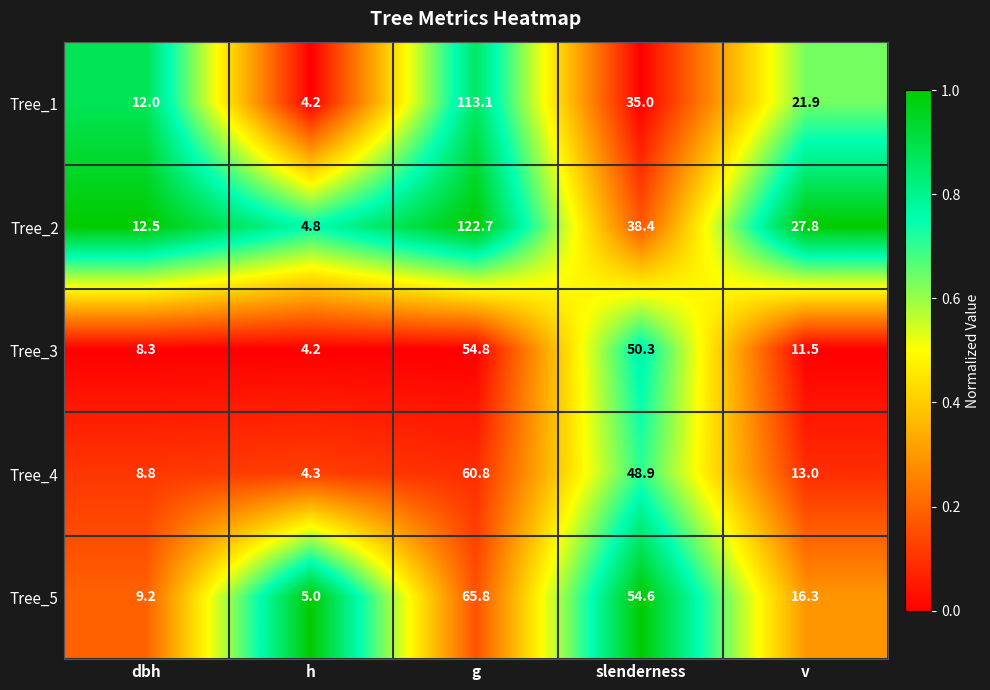

At which category is the sum across all series the highest?

g